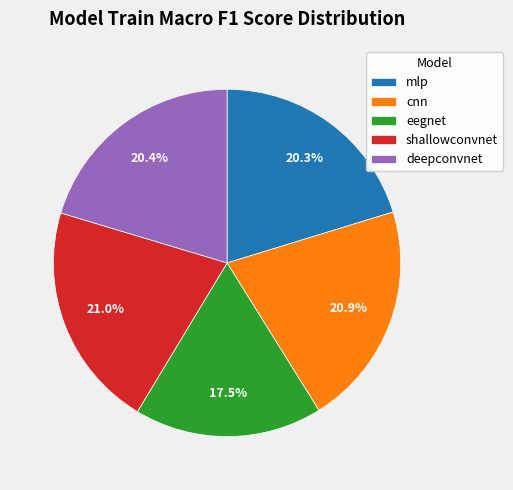

What is the total percentage of deepconvnet and shallowconvnet?

41.4%